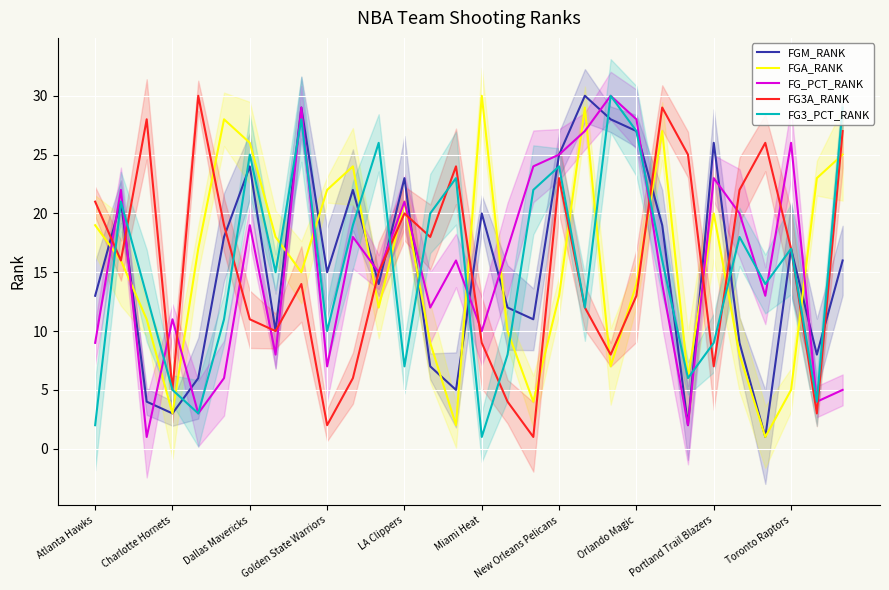

How many lines are shown in the chart?

5